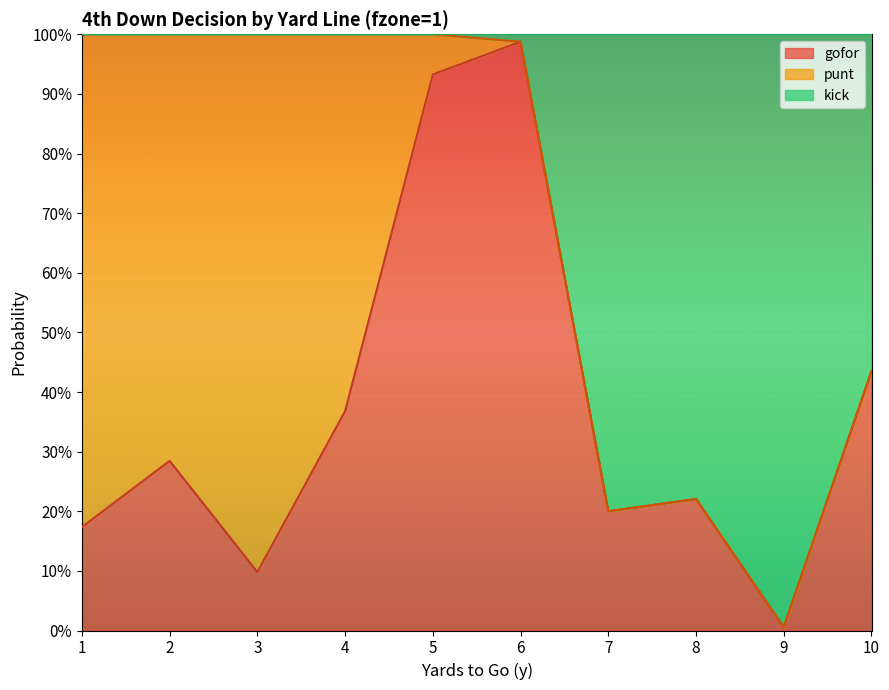

Does the chart display data point markers on the line(s)?

No